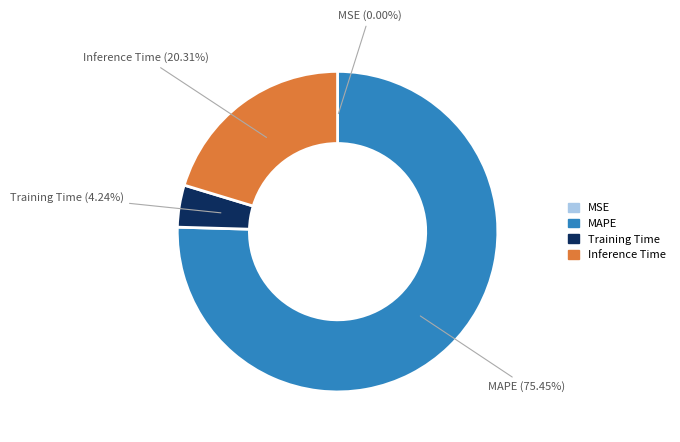

To the nearest percent, what is the average slice percentage?

25%